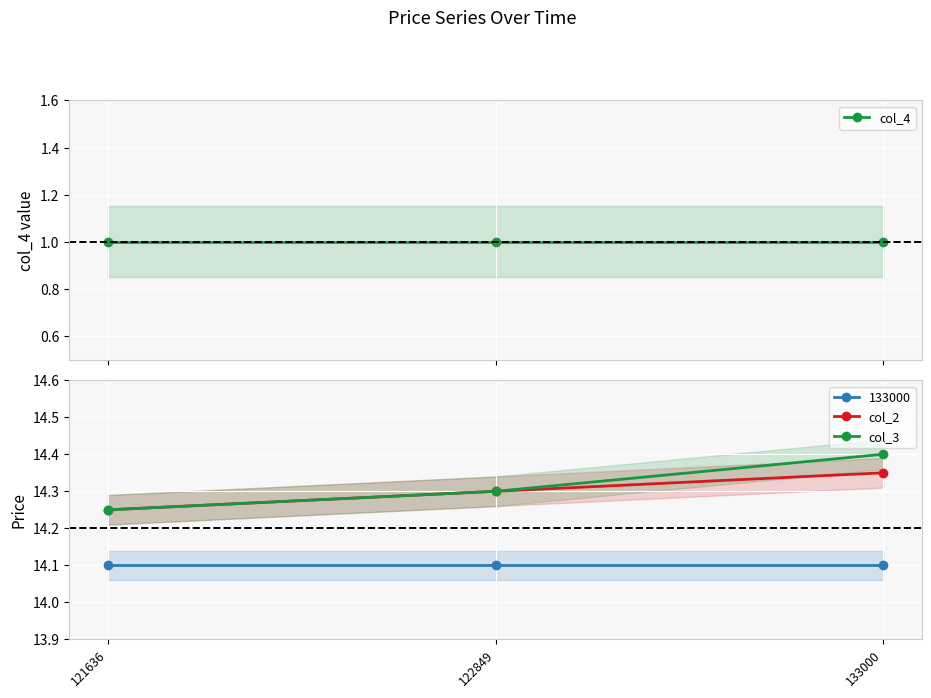

List the labels in order of col_3 value, largest first.

133000, 122849, 121636